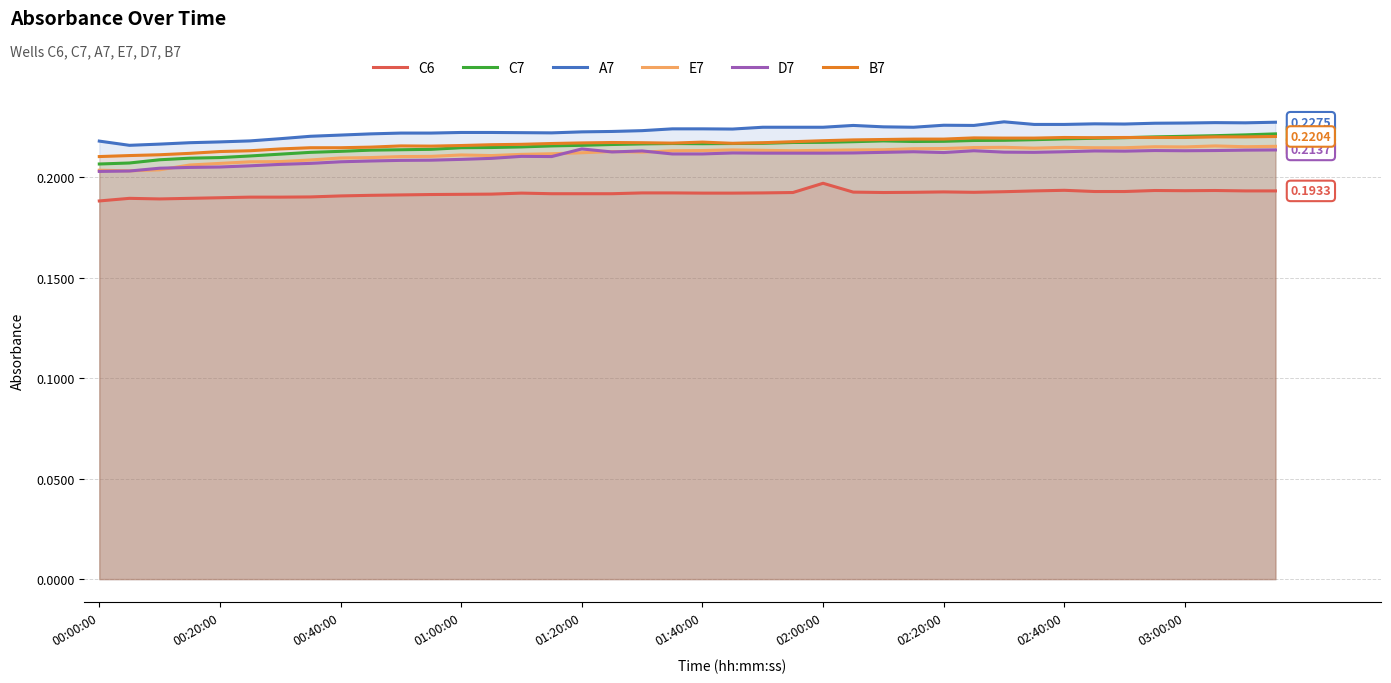

What value does the E7 series have at 19?

0.2